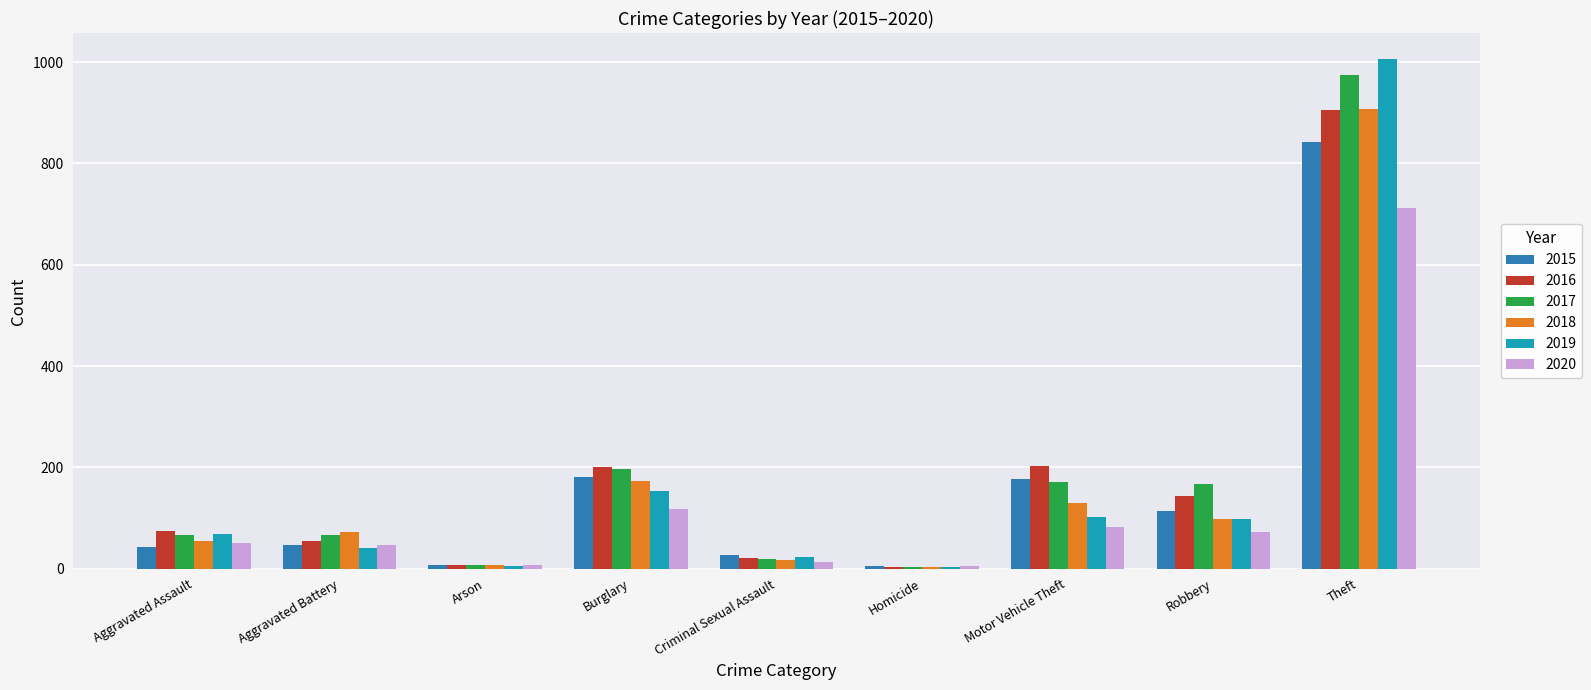

At which label is 2017 closest to 489?

Burglary